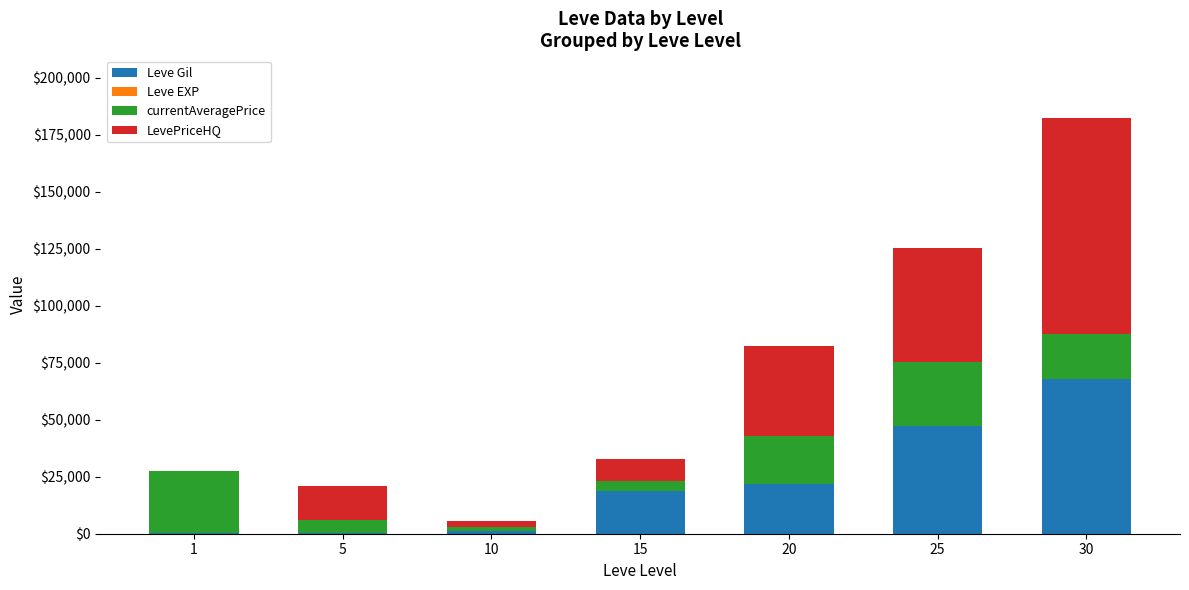

How many data points does each series have?

7